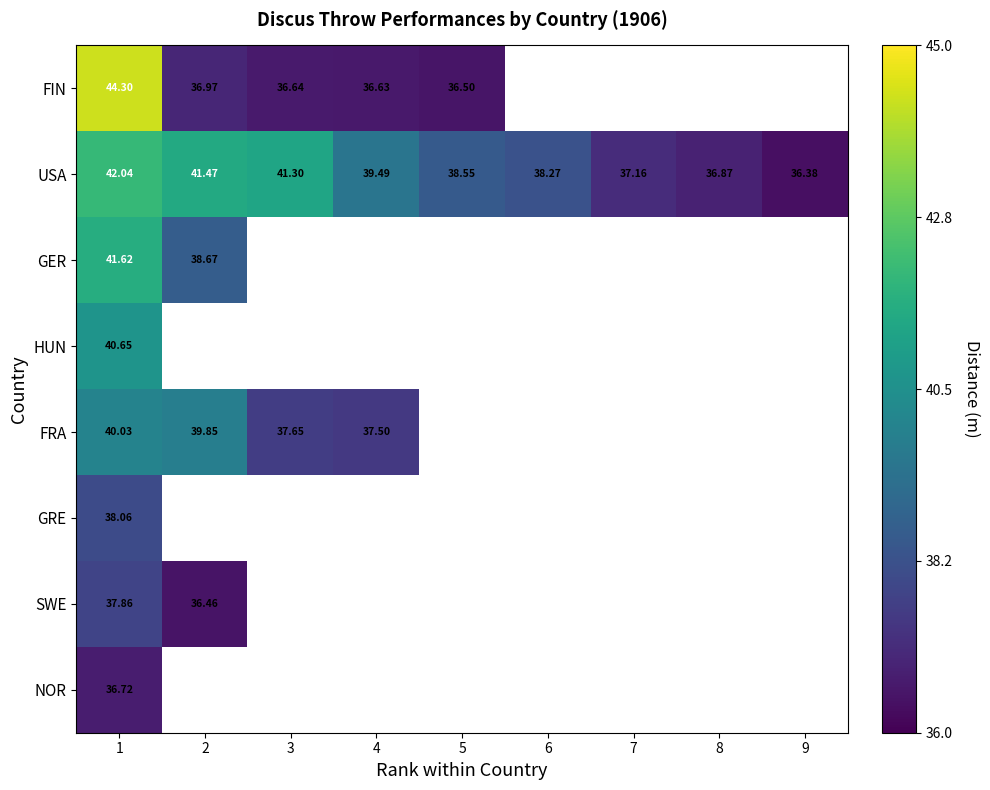

Between 8 and 7, which is larger?

7